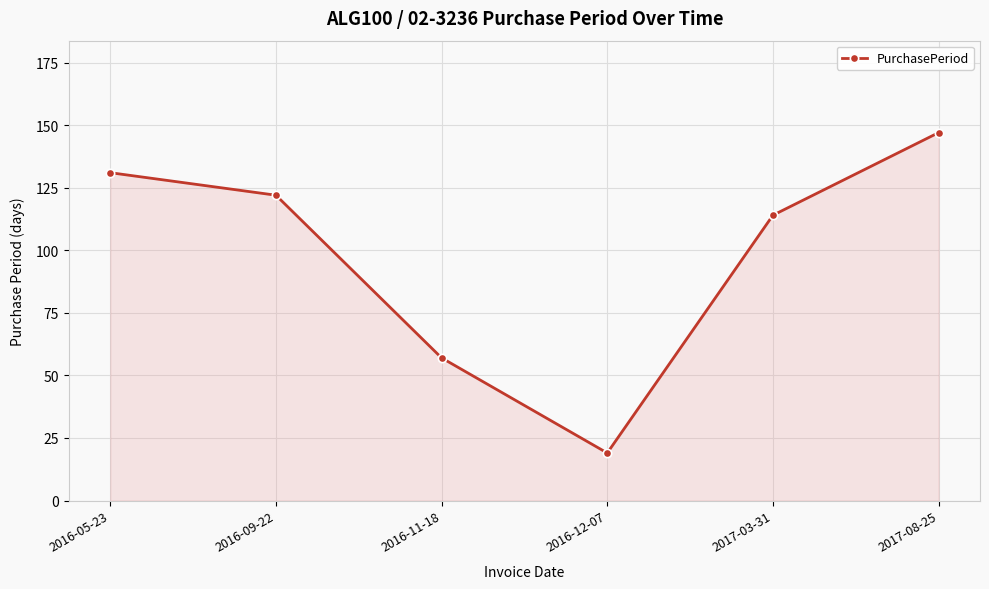

How many lines are shown in the chart?

1